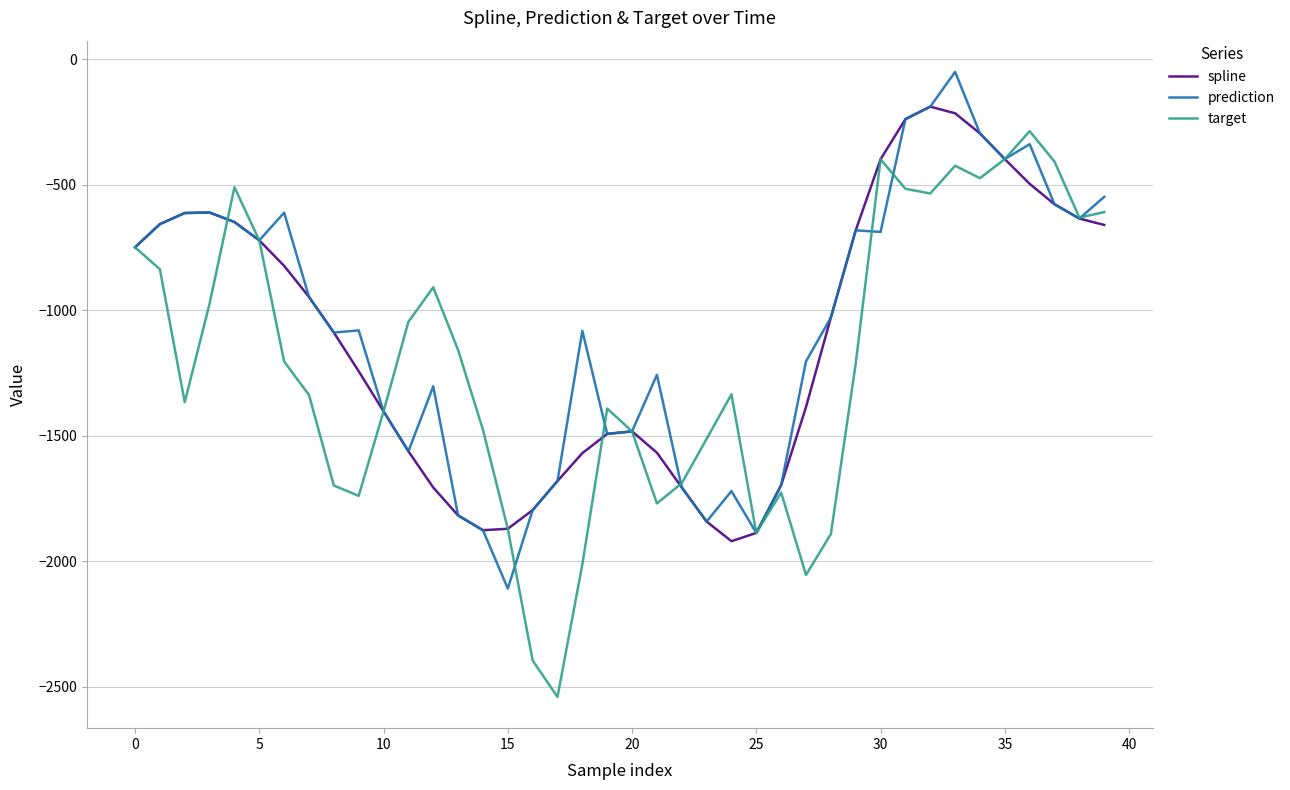

What is the maximum value for spline?

-189.1